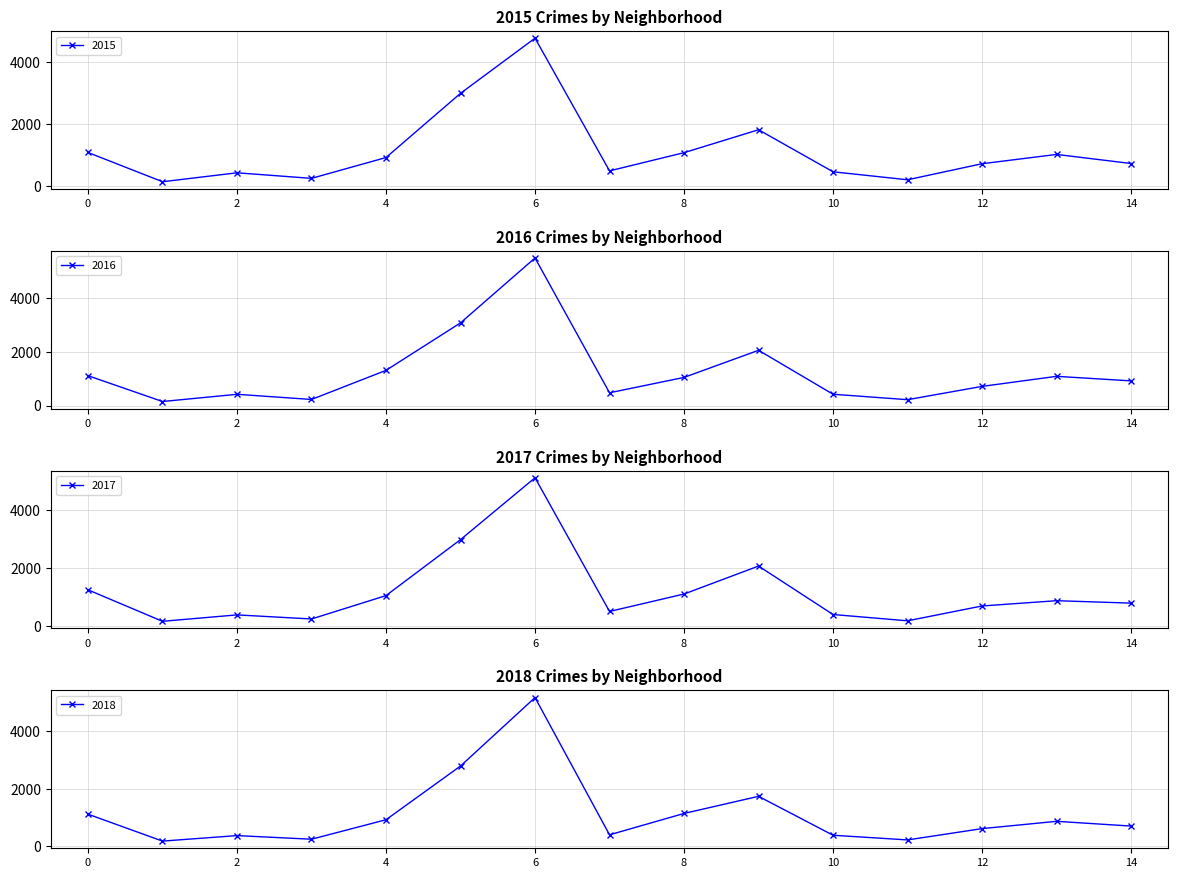

Reading left to right, extract all data points from this chart.

2015: 1076	131	419	240	913	2988	4771	482	1070	1811	452	194	713	1013	720
2016: 1110	151	419	227	1308	3071	5481	475	1046	2053	421	219	713	1086	917
2017: 1251	171	391	251	1053	2973	5095	509	1107	2066	404	188	697	878	795
2018: 1117	183	374	248	924	2787	5162	401	1142	1736	386	224	616	869	704